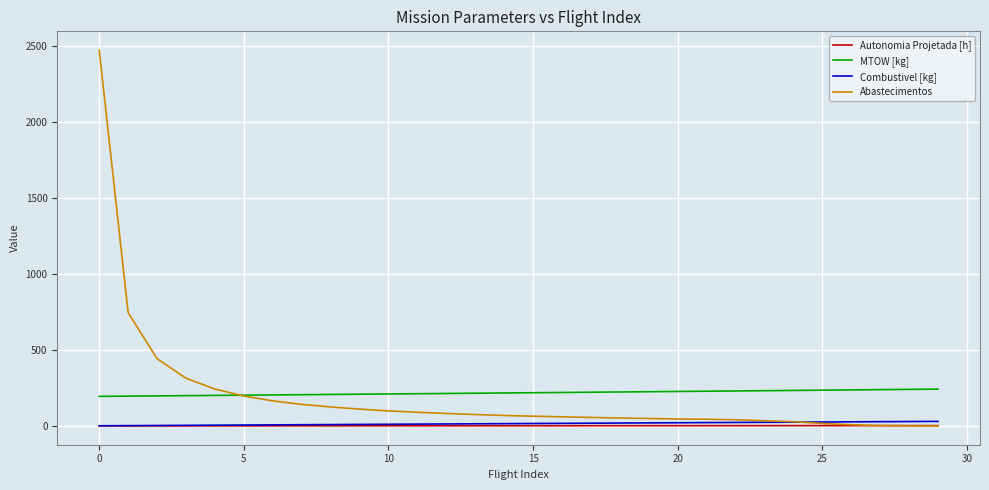

True or false: MTOW [kg] and Combustivel [kg] intersect in this chart.

False